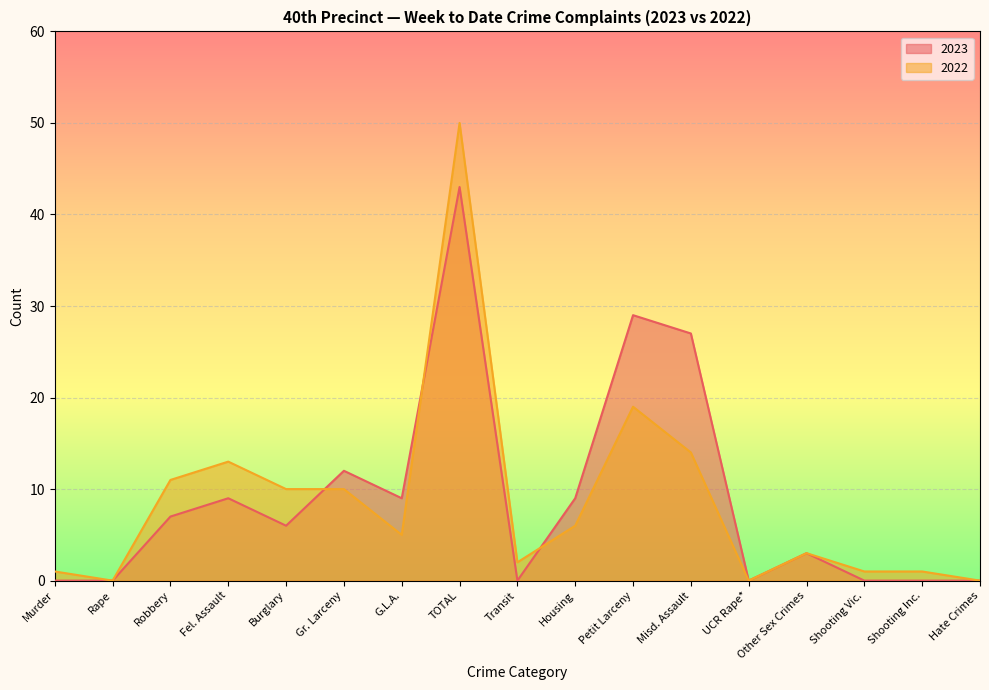

Is it true that 2022 equals 0 at Hate Crimes?

True